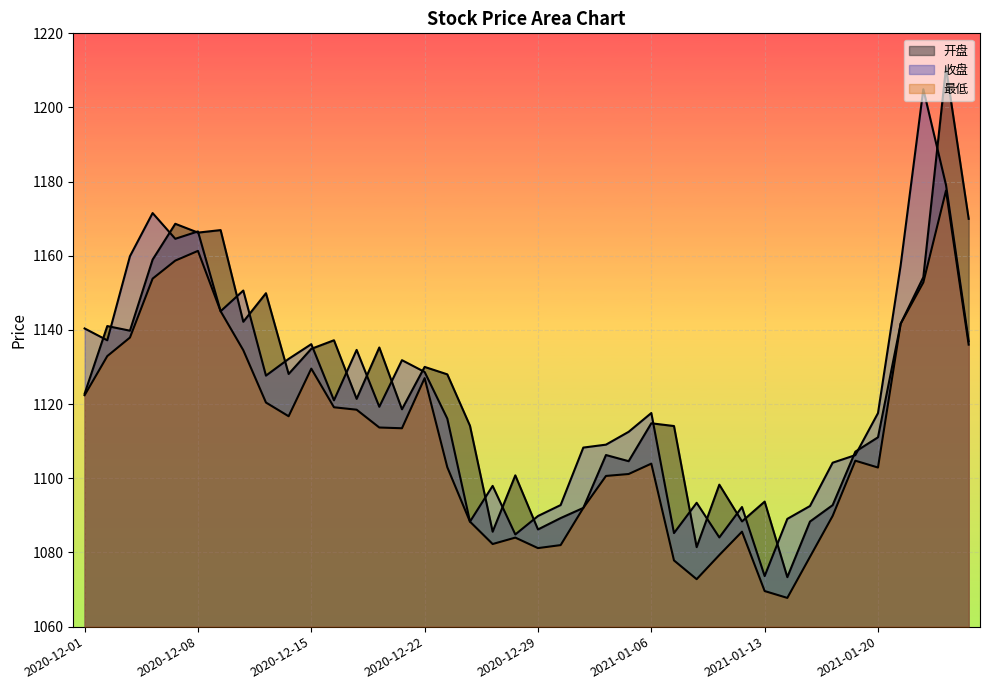

What are all the series names shown in the legend?

开盘, 收盘, 最低